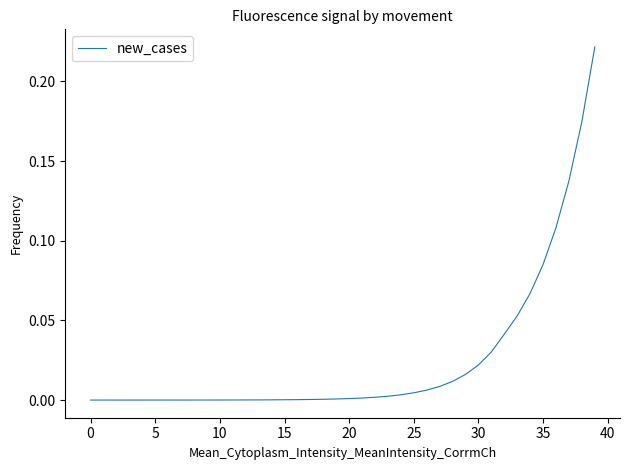

True or false: the data has more than 1 interior local peaks.

False